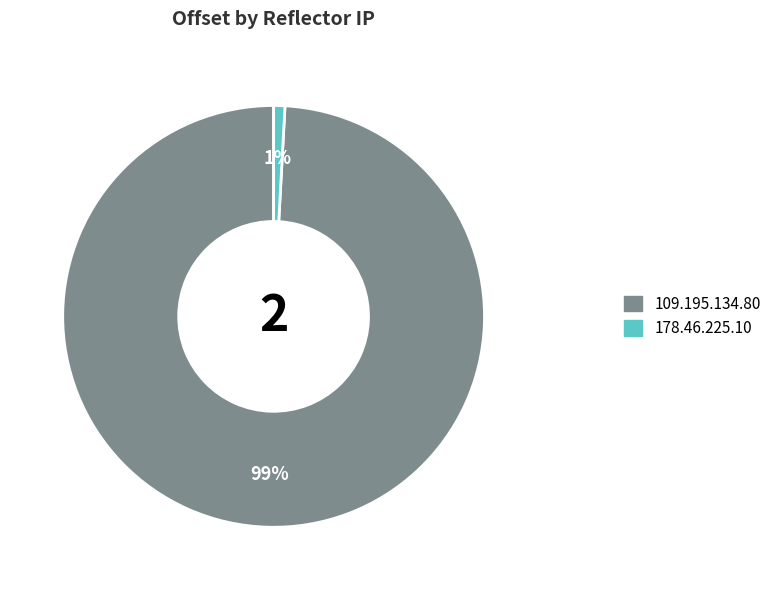

Do 178.46.225.10 and 109.195.134.80 together represent more than half of the pie?

Yes